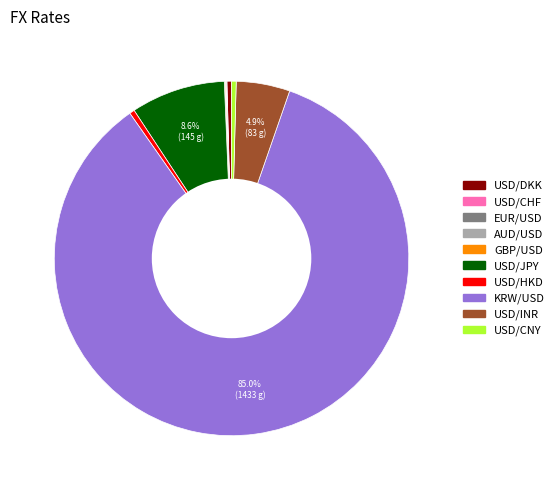

How much of the chart is everything except USD/JPY?

91.4%